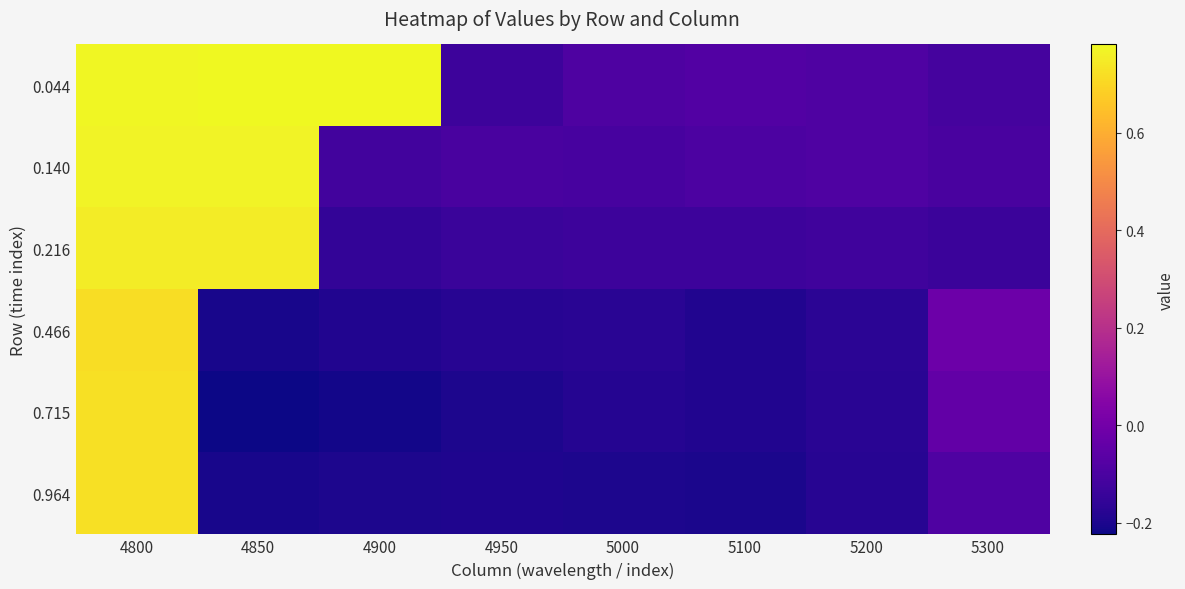

What is the total value across all series at 5300?

-0.5